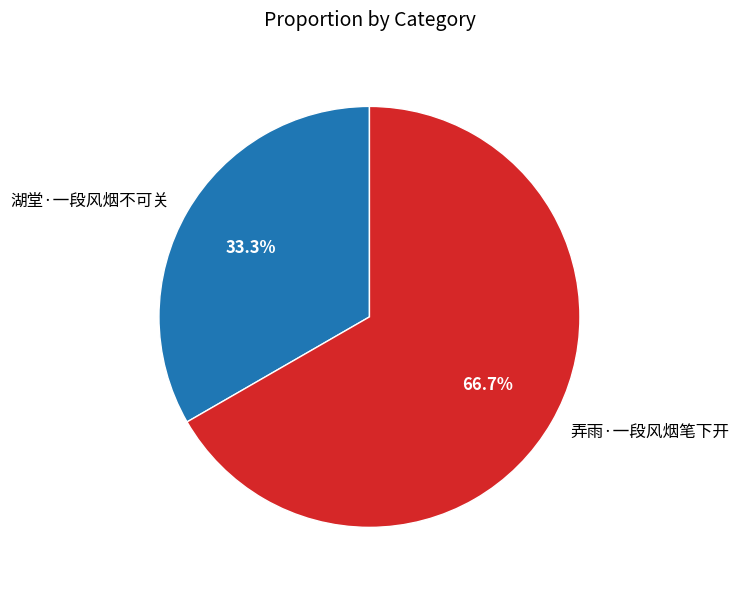

Between 弄雨·一段风烟笔下开 and 湖堂·一段风烟不可关, which is larger?

弄雨·一段风烟笔下开